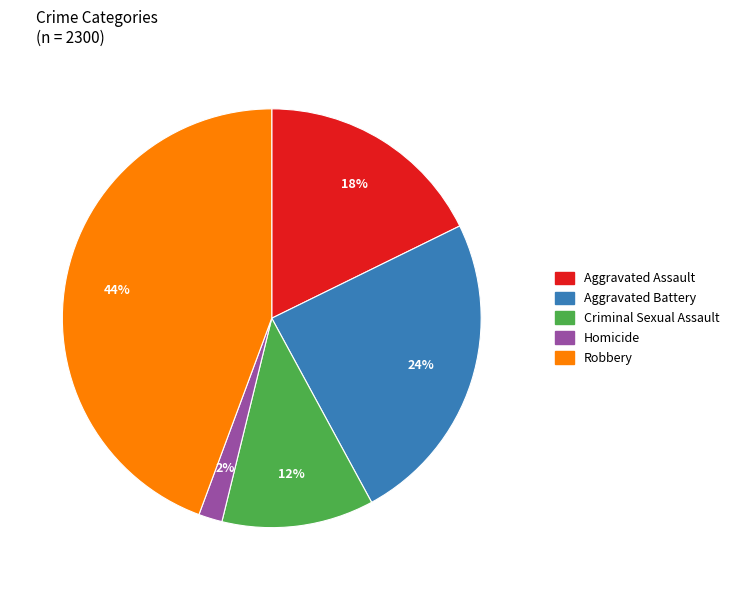

Is the sum of Aggravated Assault and Homicide greater than half?

No